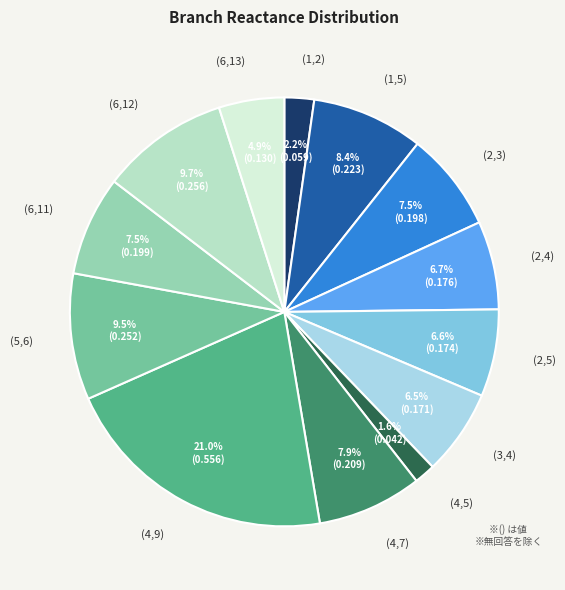

Count the number of slices in the pie.

13